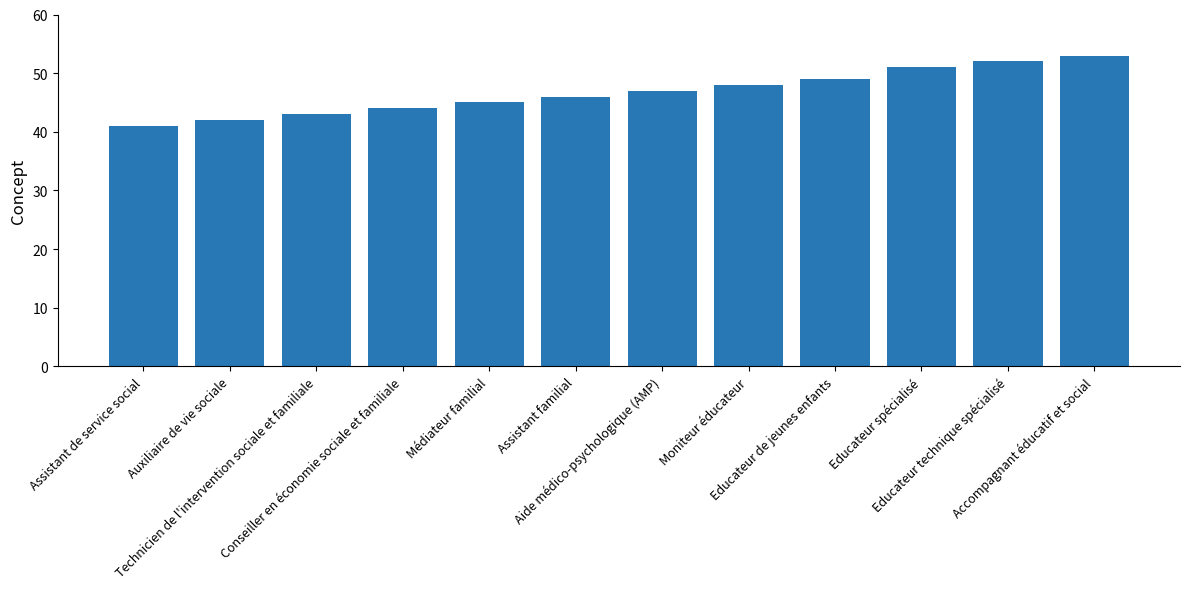

The chart shows a value of 53 at Accompagnant éducatif et social. True or false?

True